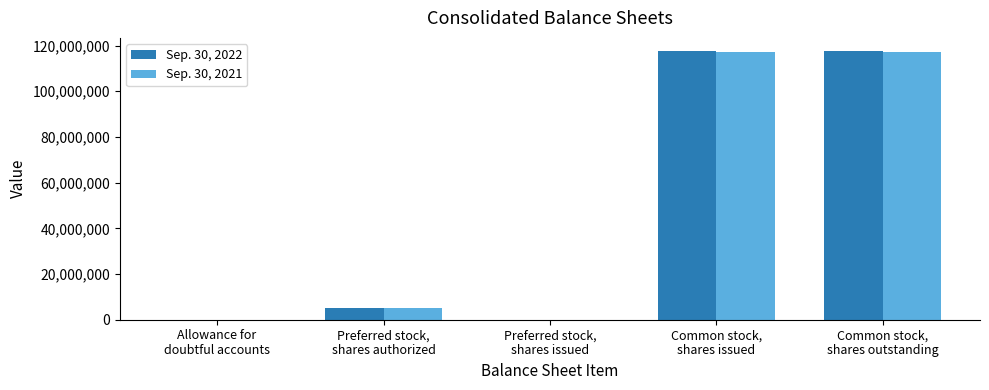

What are all the series names shown in the legend?

Sep. 30, 2022, Sep. 30, 2021